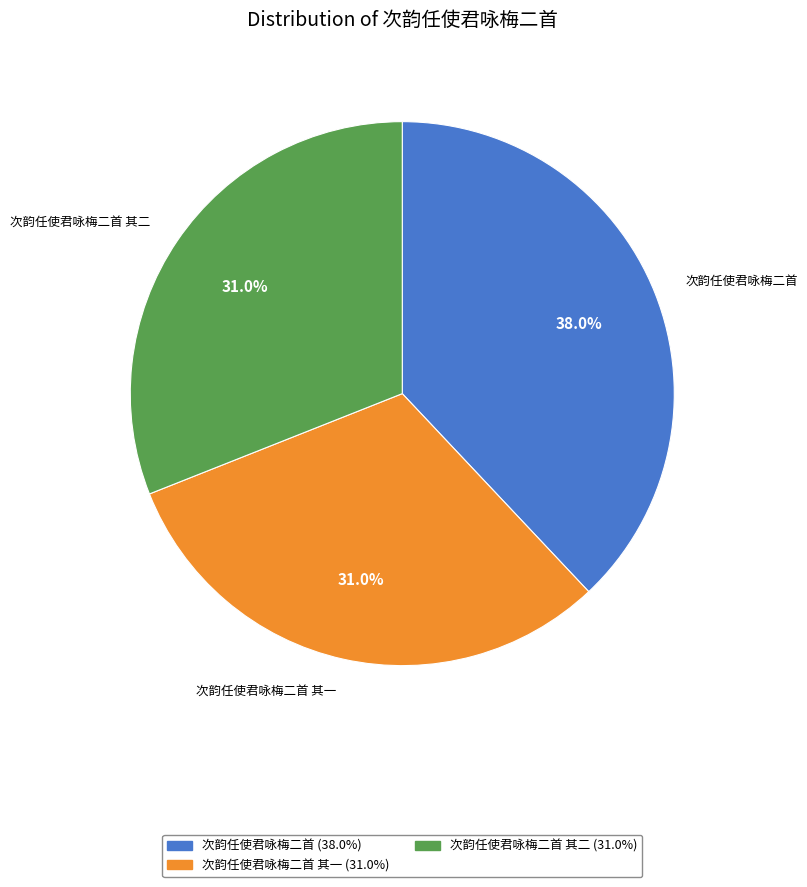

Which category has the biggest portion of the pie?

次韵任使君咏梅二首